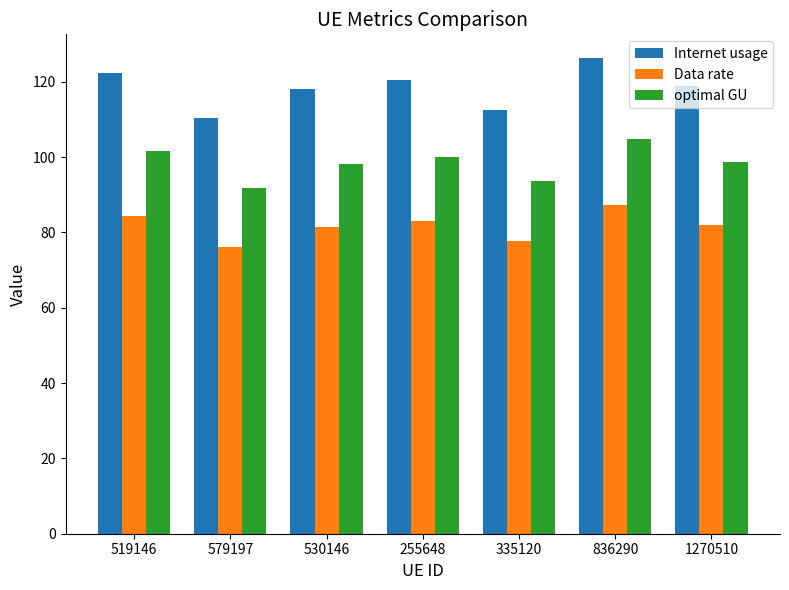

Which series has the widest spread of values?

Internet usage